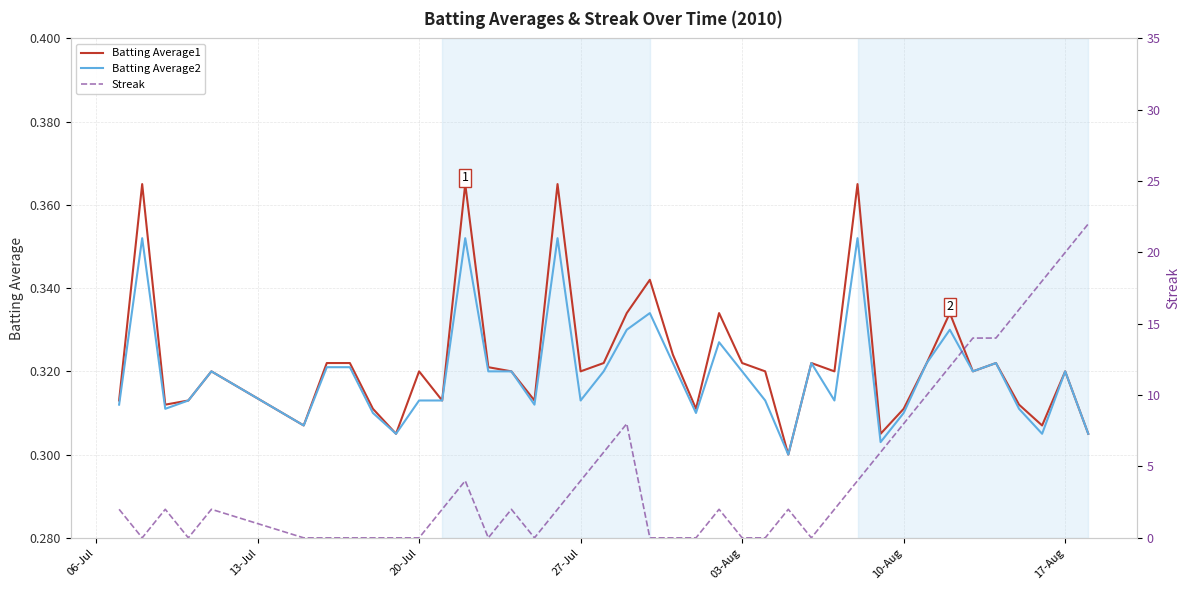

The value of Batting Average1 at 20-Jul is 0.1. True or false?

False